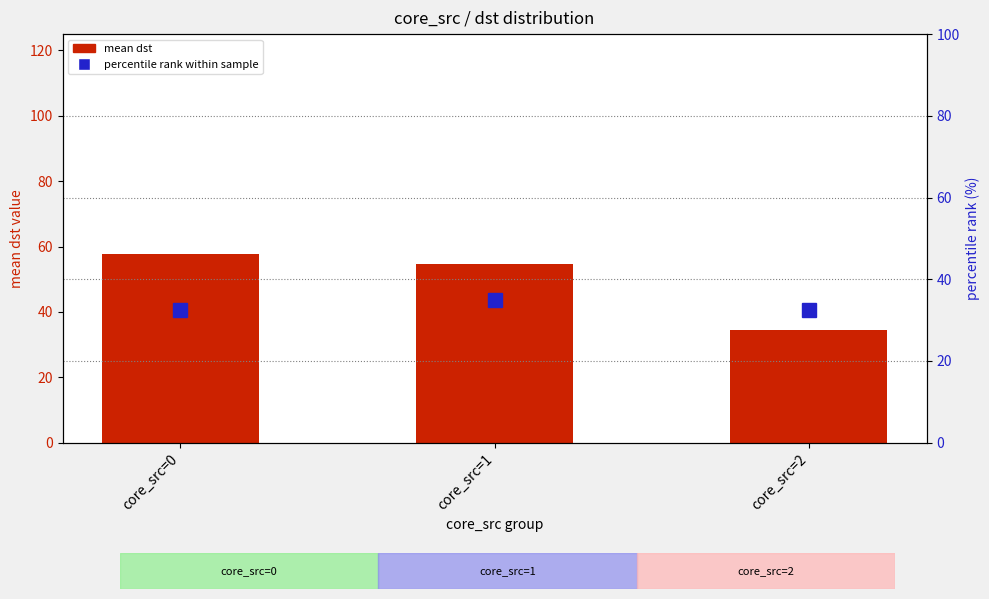

Is it true that percentile rank within sample equals 32.5 at core_src=2?

True